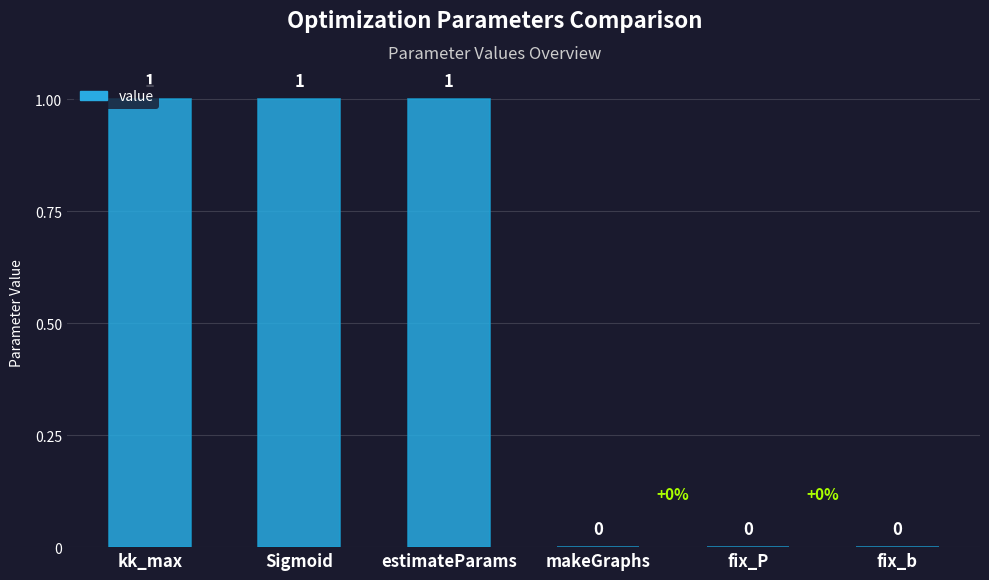

Reading right to left, list all the values displayed in this chart.

0	0	0	1	1	1